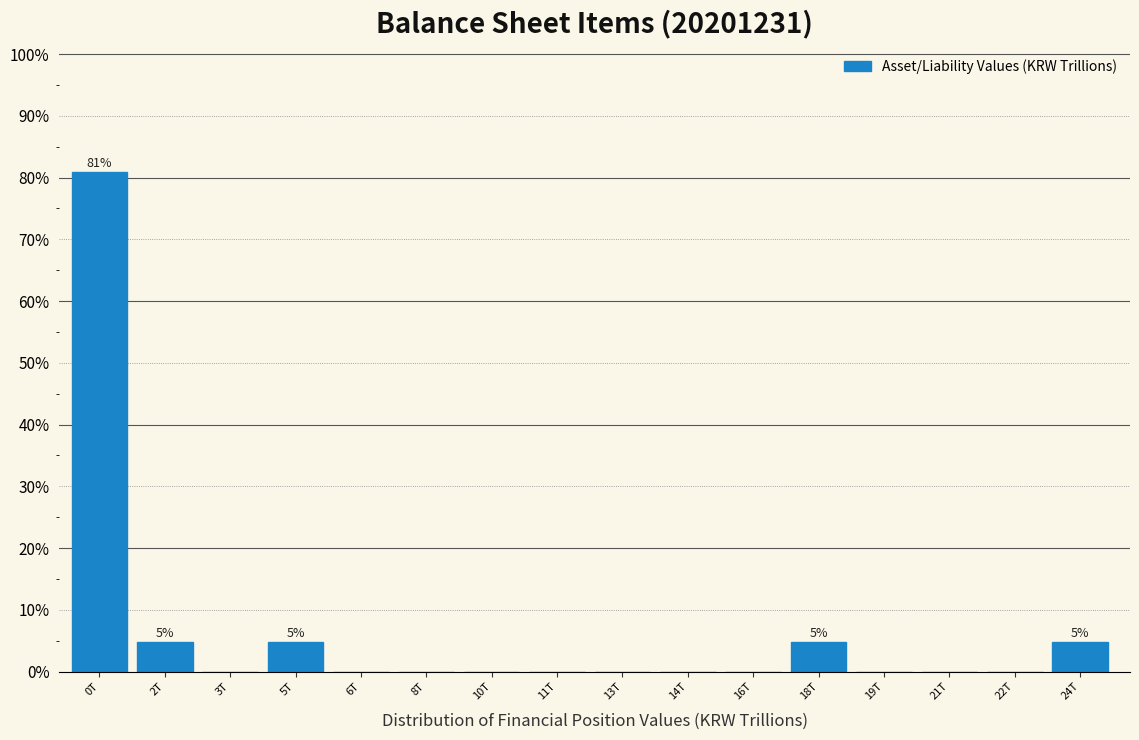

Reading left to right, list all the values displayed in this chart.

0T=81.0	2T=4.8	3T=0.0	5T=4.8	6T=0.0	8T=0.0	10T=0.0	11T=0.0	13T=0.0	14T=0.0	16T=0.0	18T=4.8	19T=0.0	21T=0.0	22T=0.0	24T=4.8